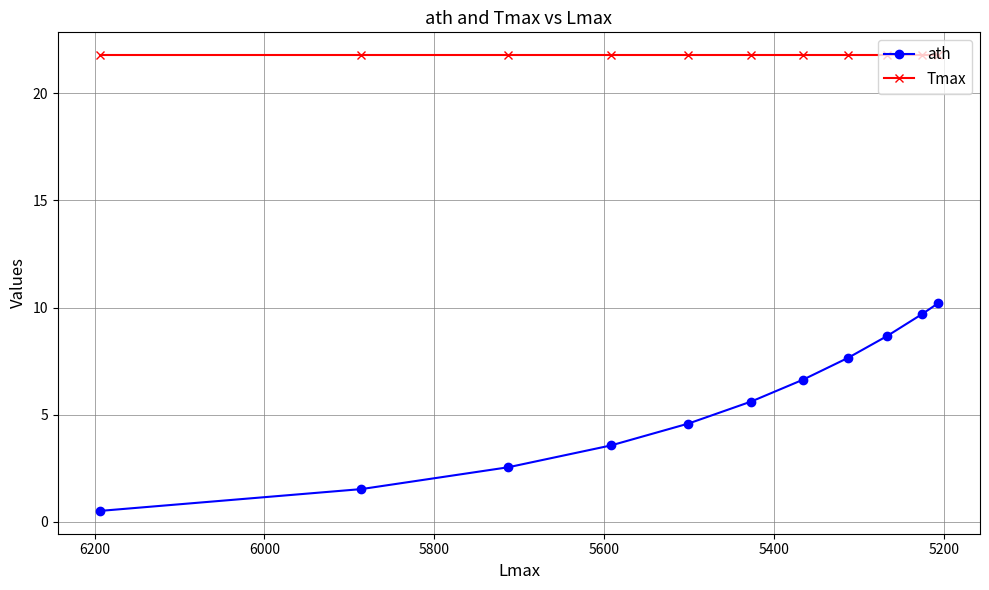

Is the value of ath at 10 greater than the value of Tmax at 5400?

No